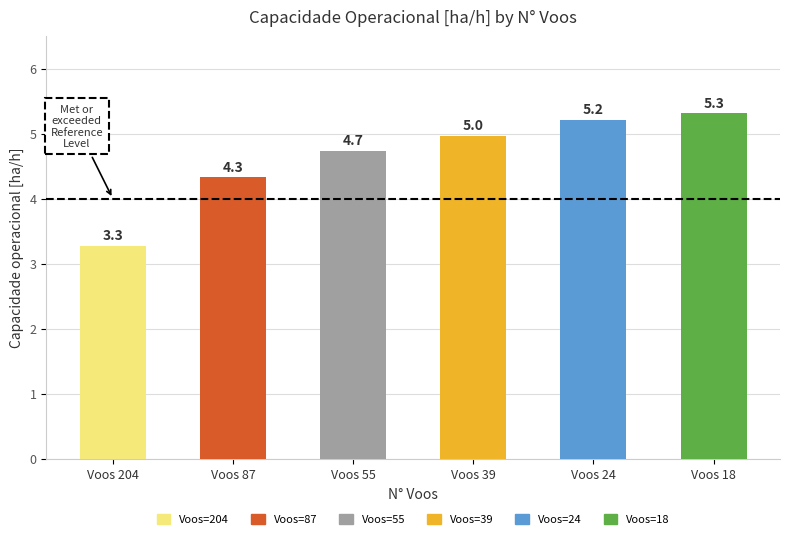

The value at 18 is 8.9. True or false?

False